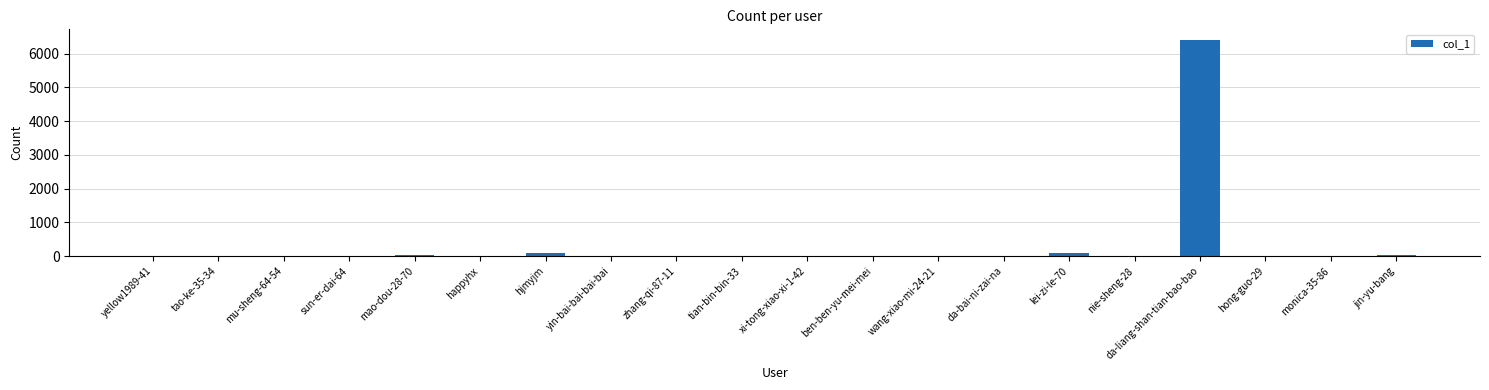

What is the change in value from xi-tong-xiao-xi-1-42 to da-liang-shan-tian-bao-bao?

+6400